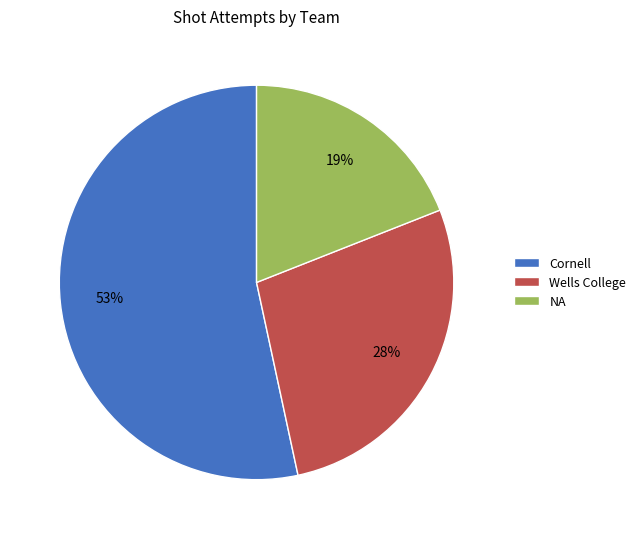

Is the sum of Wells College and NA greater than half?

No